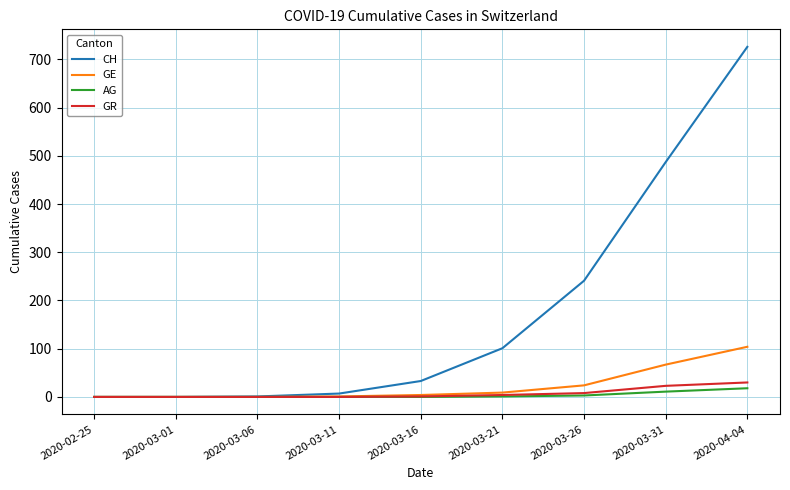

What is the average value of the GR series?

7